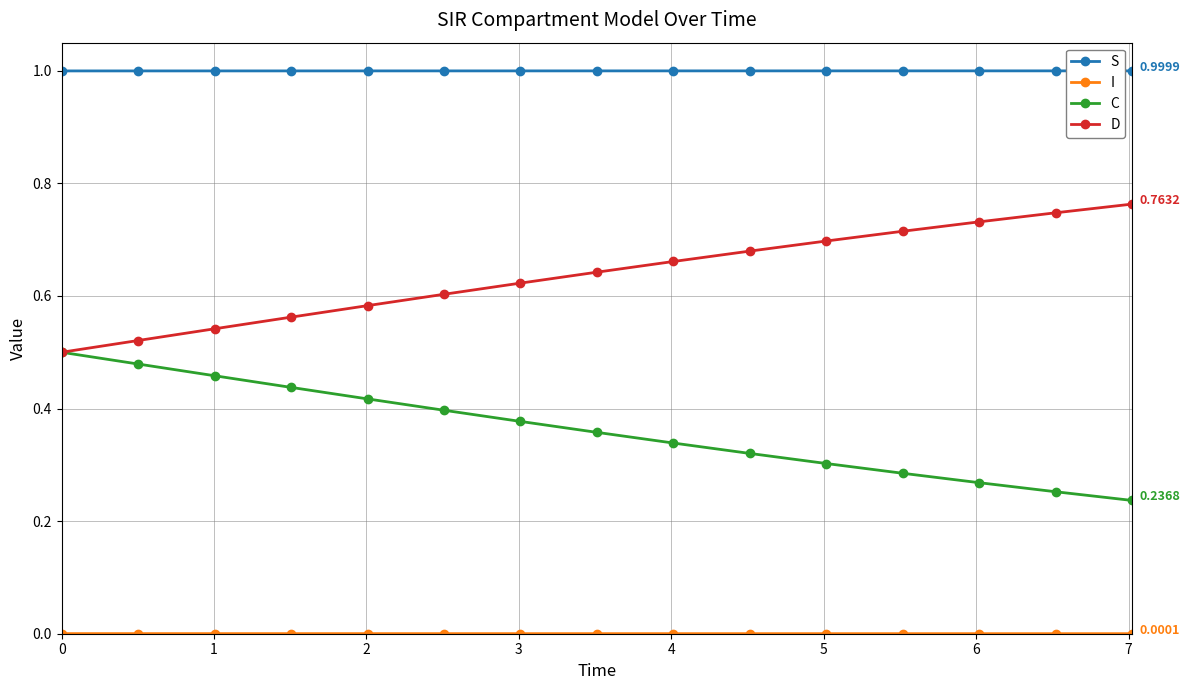

True or false: S and D cross at least once.

False